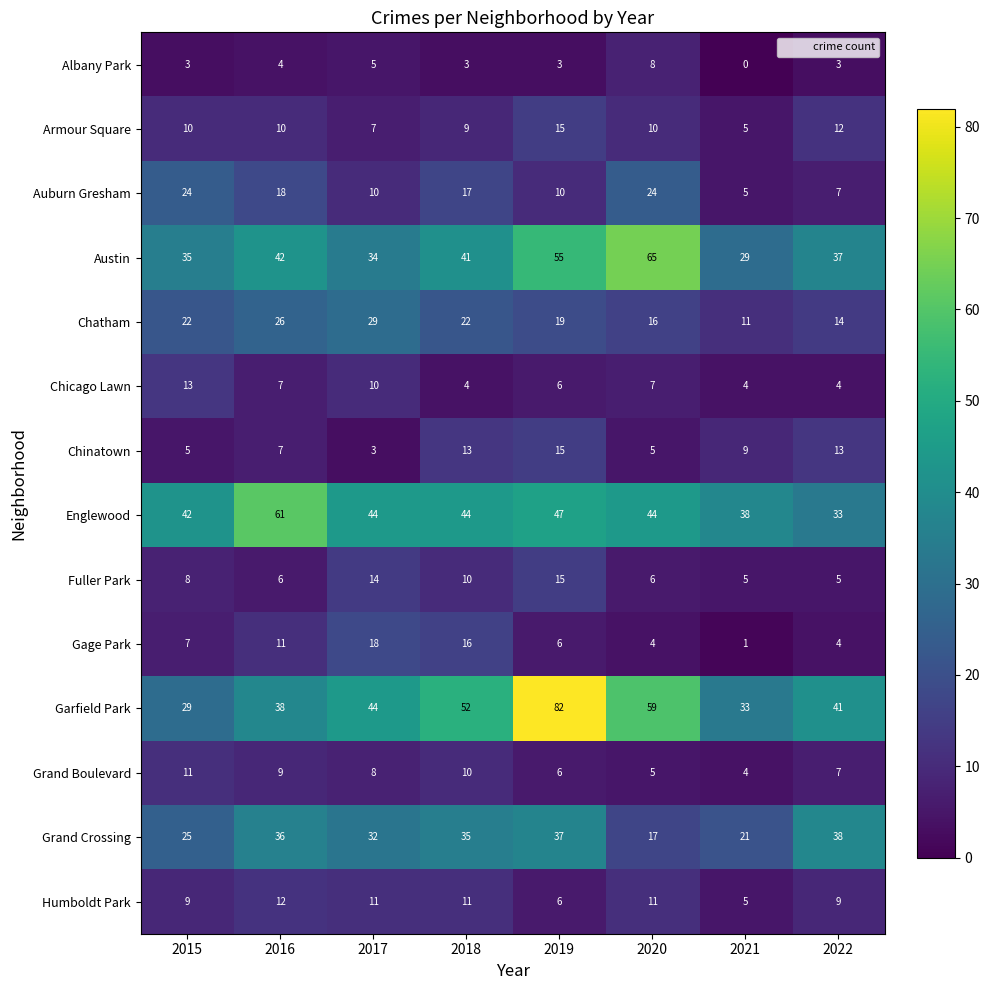

Which series has the largest range (max minus min)?

Garfield Park